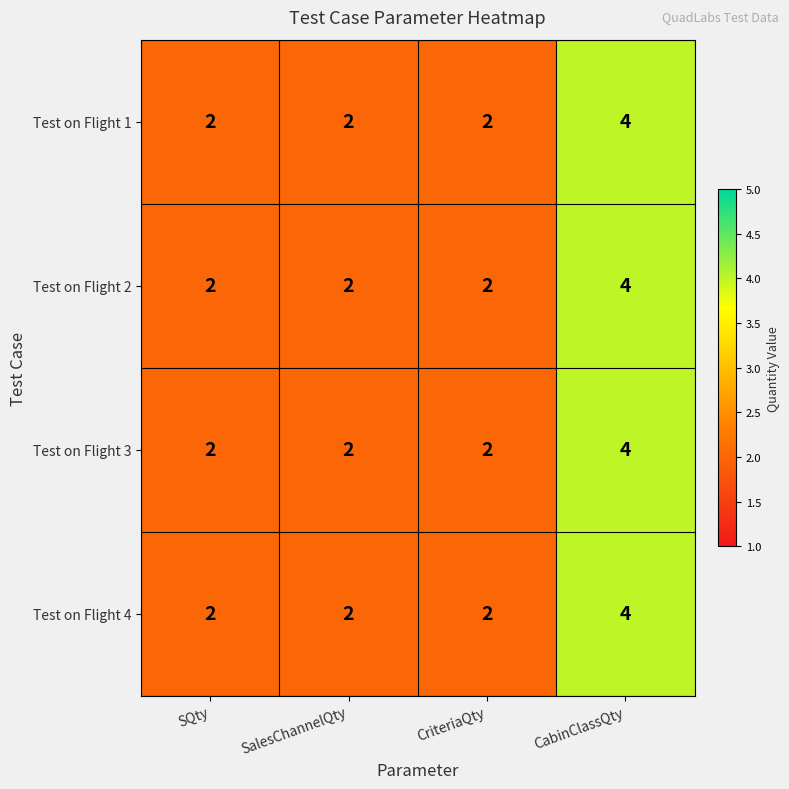

How many data points does each series have?

4